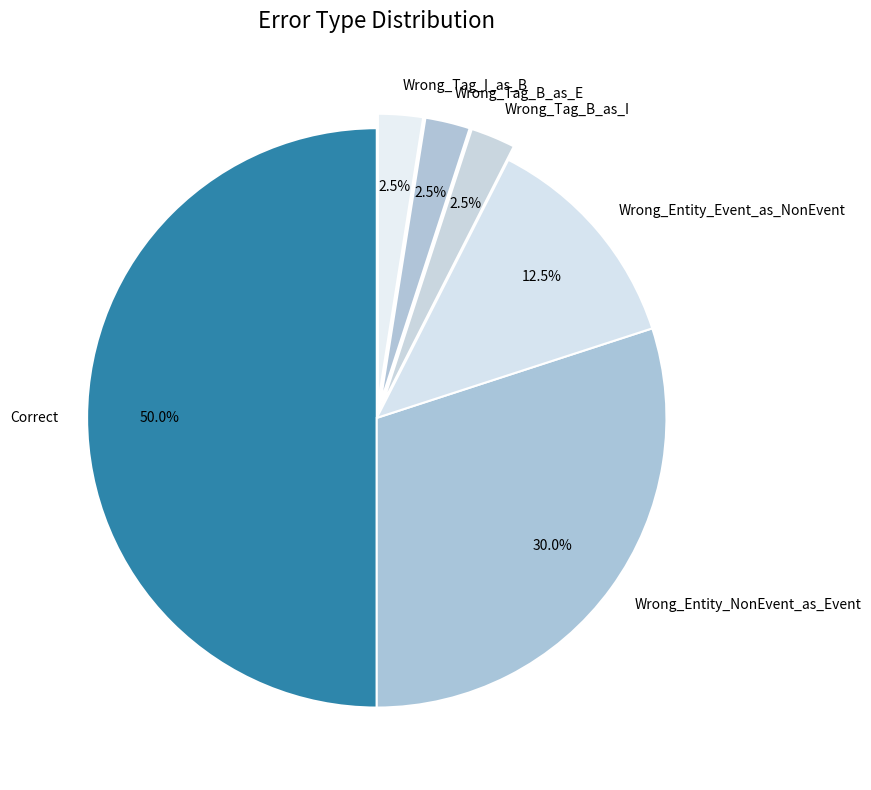

How many segments does this pie chart have?

6